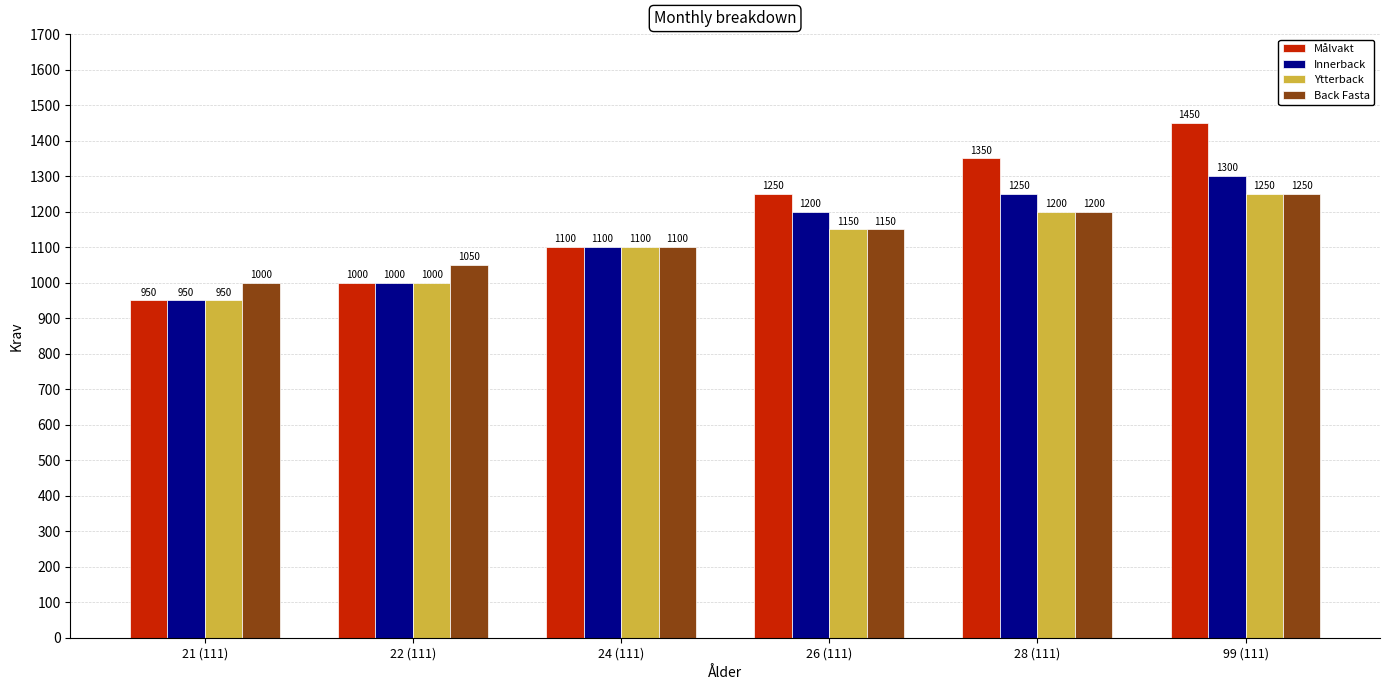

True or false: Innerback has a value of 545 at 28 (111).

False